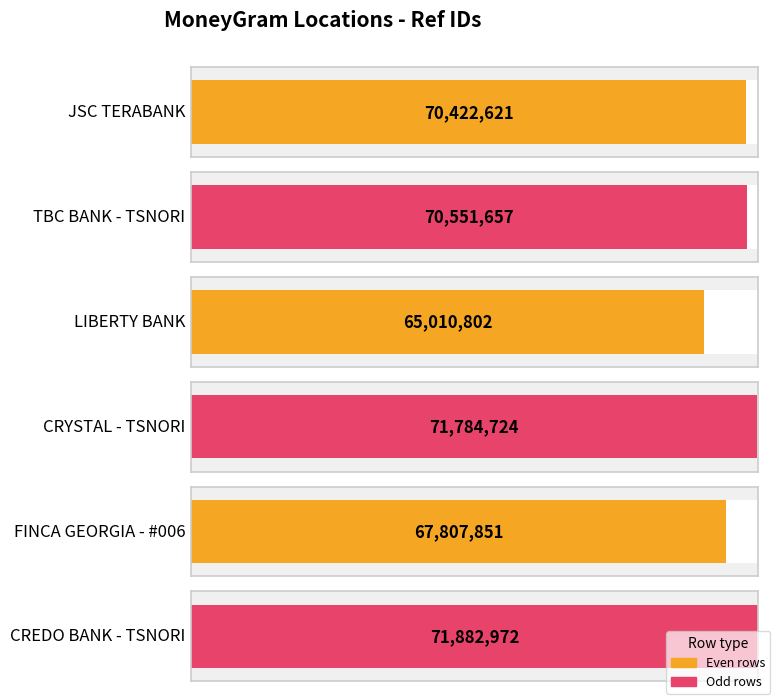

What is the difference between the maximum and second lowest values?

4075121